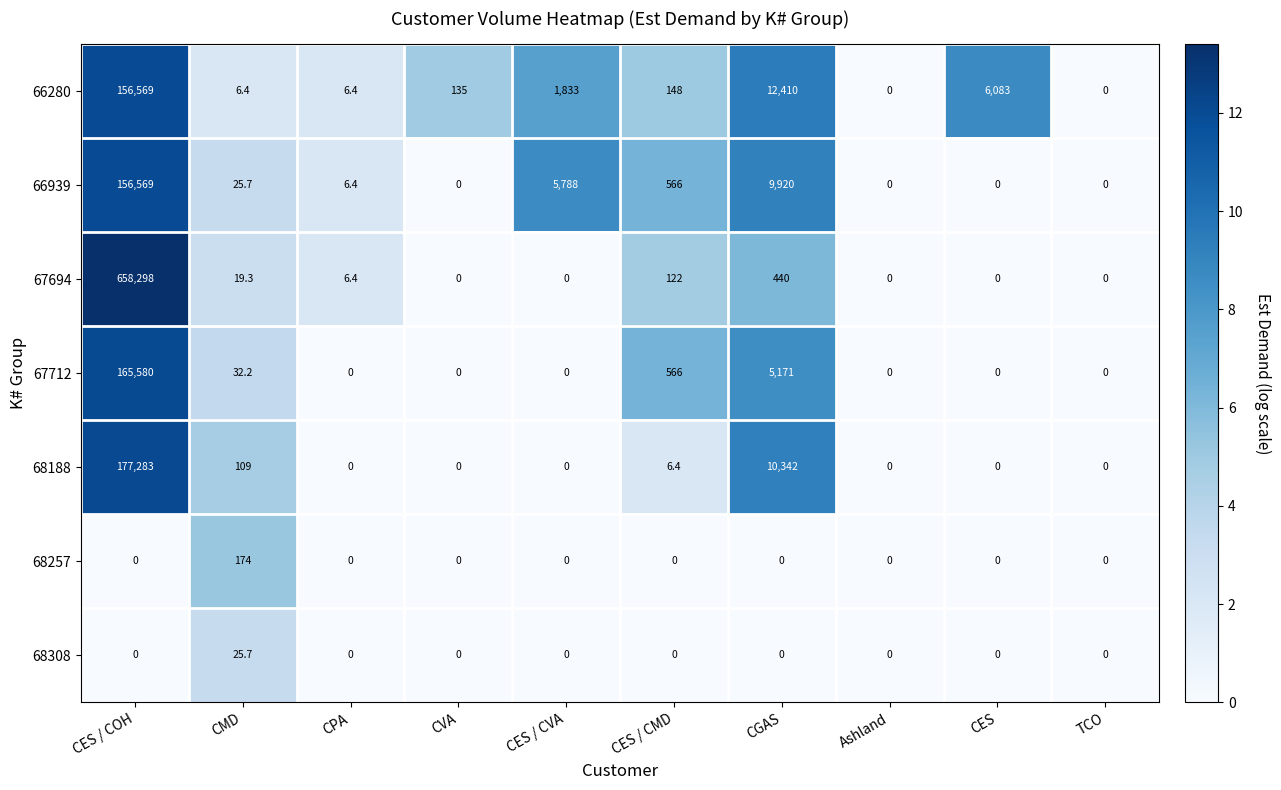

Which label corresponds to the largest value in the chart?

CES / COH